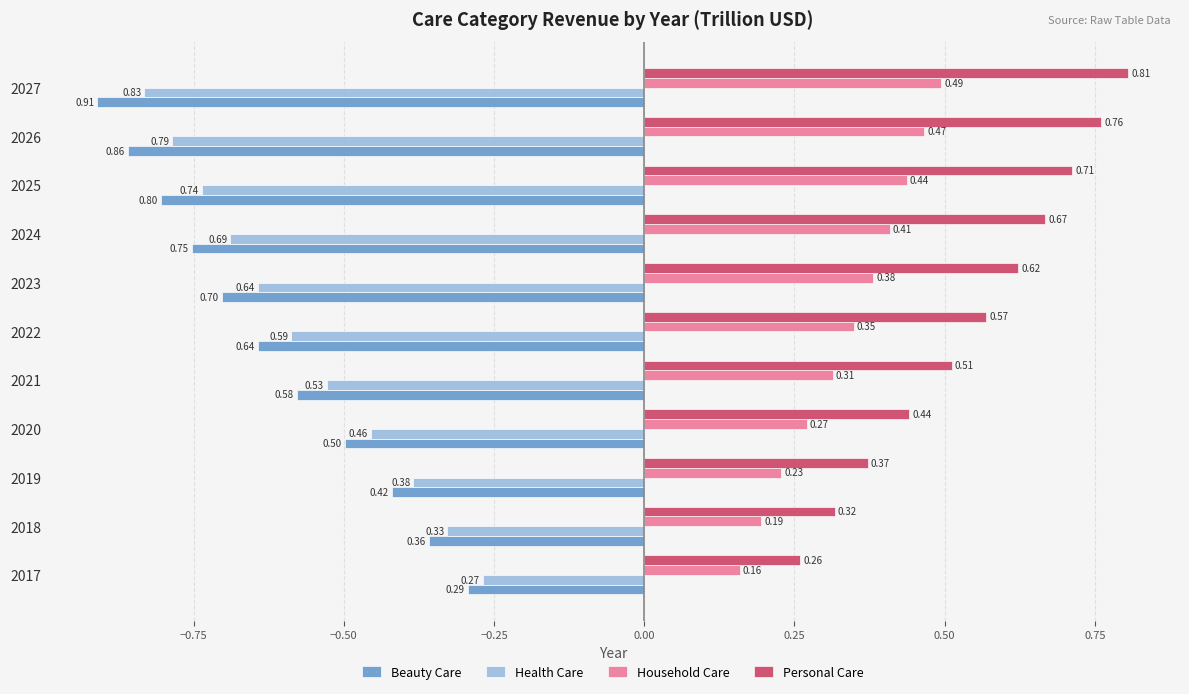

Which series has the largest range (max minus min)?

Beauty Care